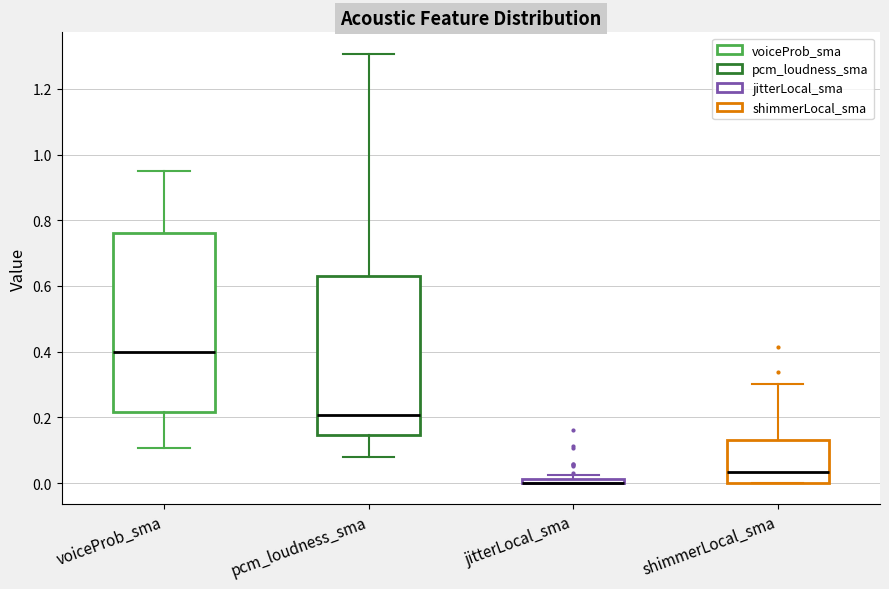

Where is the lower edge of the box for shimmerLocal_sma on the y-axis? The values are not printed on the chart, so give them approximately, as read against the axis.

0.00